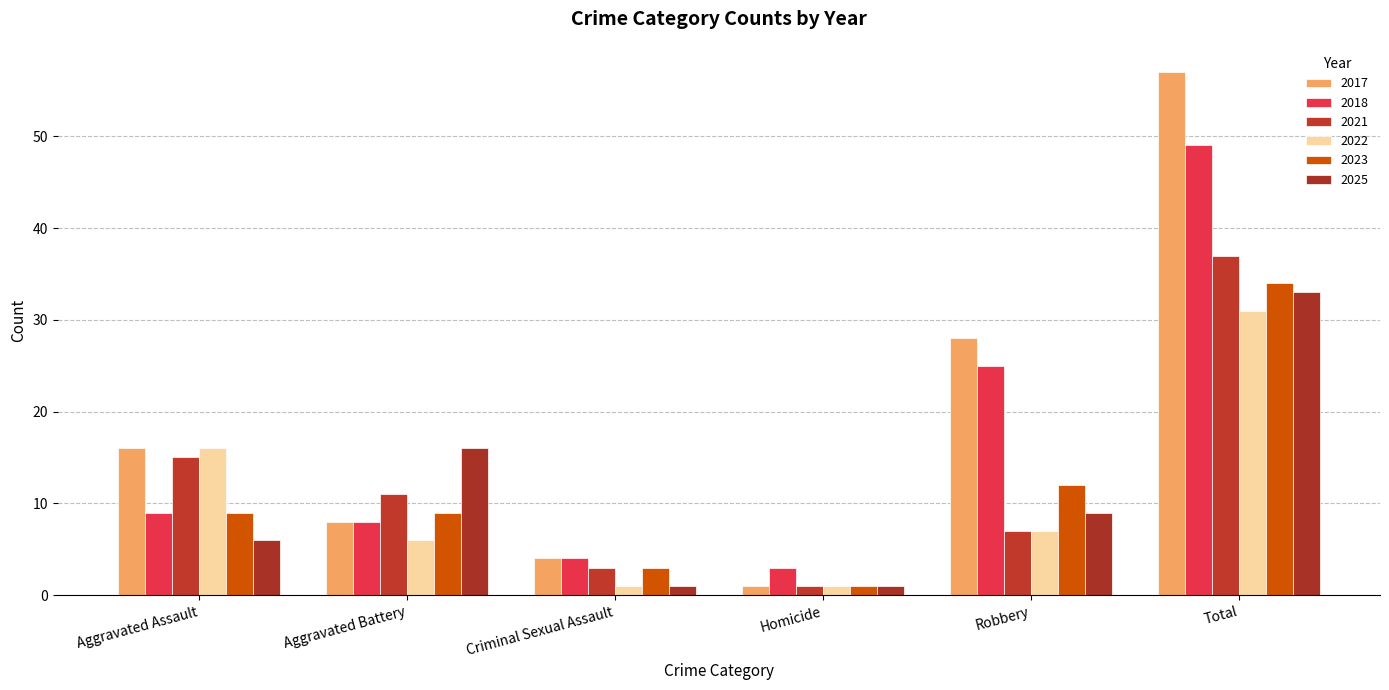

What is the total value across all series at Aggravated Assault?

71